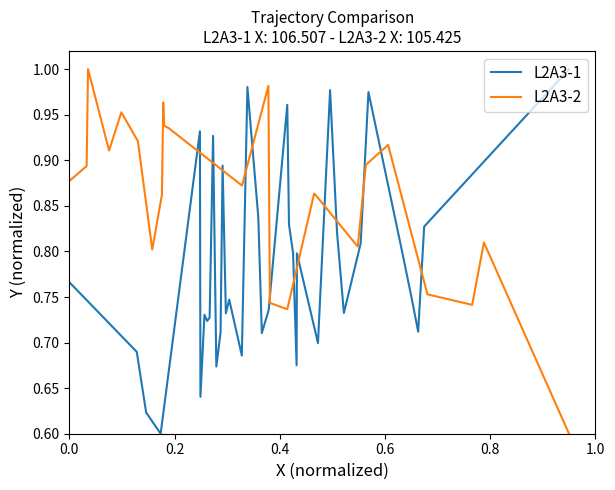

What is the difference between the second highest and minimum values in the L2A3-1 series?

0.4